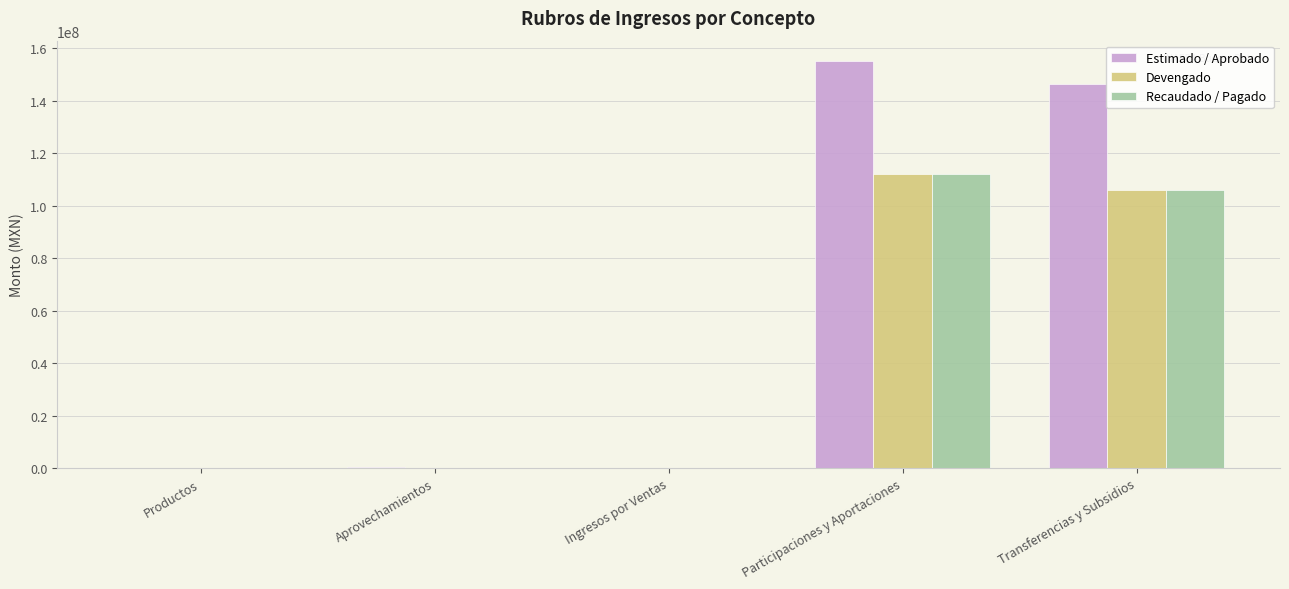

At which category is the sum across all series the highest?

Participaciones y Aportaciones